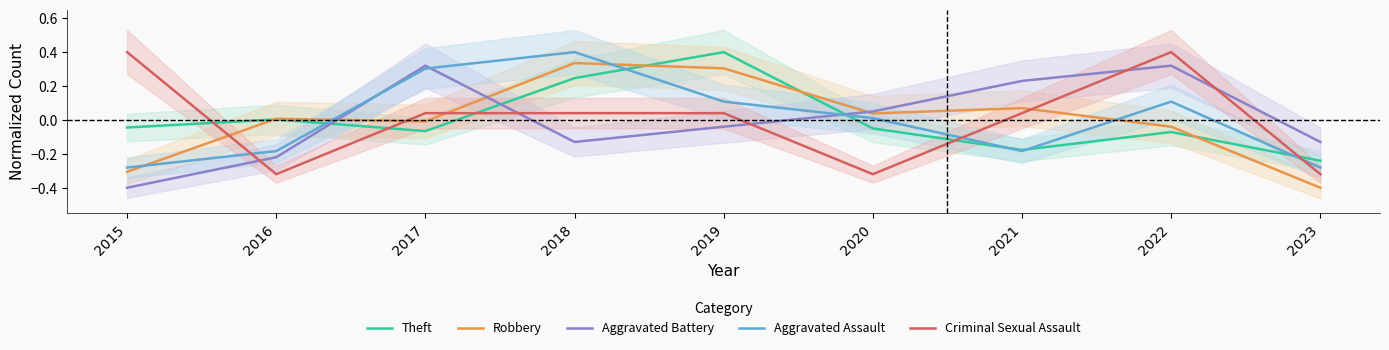

At which category does Criminal Sexual Assault reach its first local peak?

2022